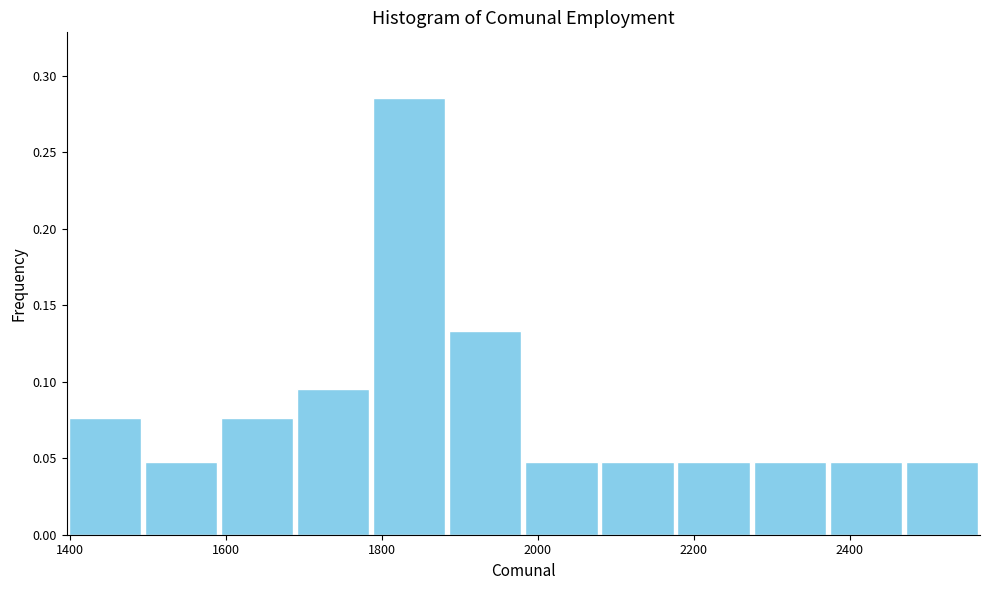

Reading left to right, transcribe this chart: for each bar, give the range it covers on the x-axis and its height. Neither the bar edges nor the heights are printed on the chart, so give them approximately, as read against the axes.

1400 to 1500: 0.075
1500 to 1600: 0.050
1600 to 1680: 0.075
1680 to 1780: 0.095
1780 to 1880: 0.285
1880 to 1980: 0.135
1980 to 2080: 0.050
2080 to 2180: 0.050
2180 to 2280: 0.050
2280 to 2380: 0.050
2380 to 2460: 0.050
2460 to 2560: 0.050